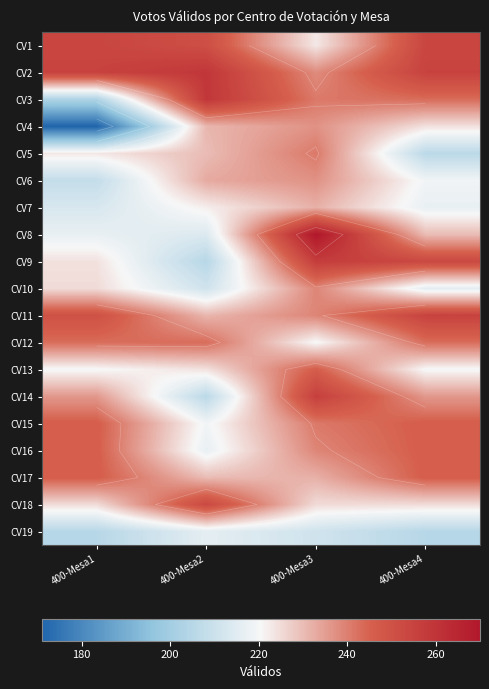

What is the sum of all CV5 values?

900